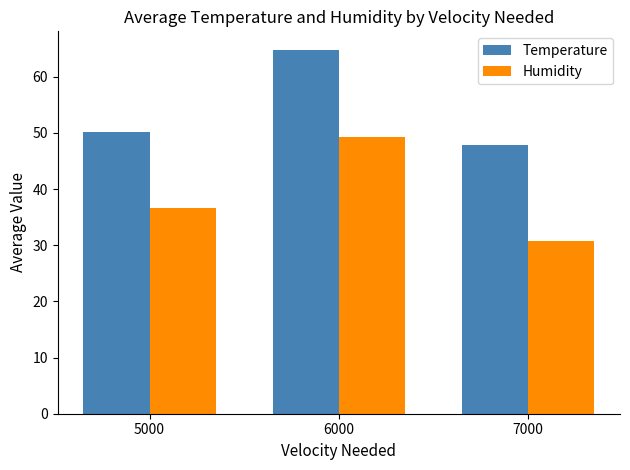

What is the difference between the highest and lowest values at 7000?

17.0